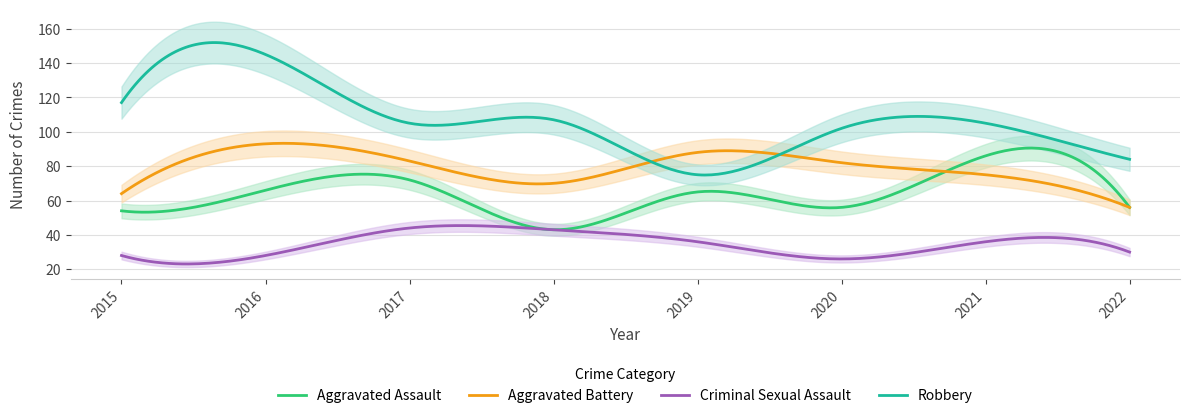

What is the value of the Aggravated Assault point at the 7th from the left?

86